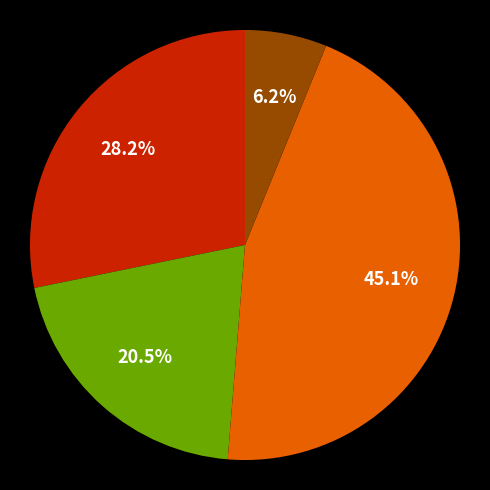

How many segments does this pie chart have?

4